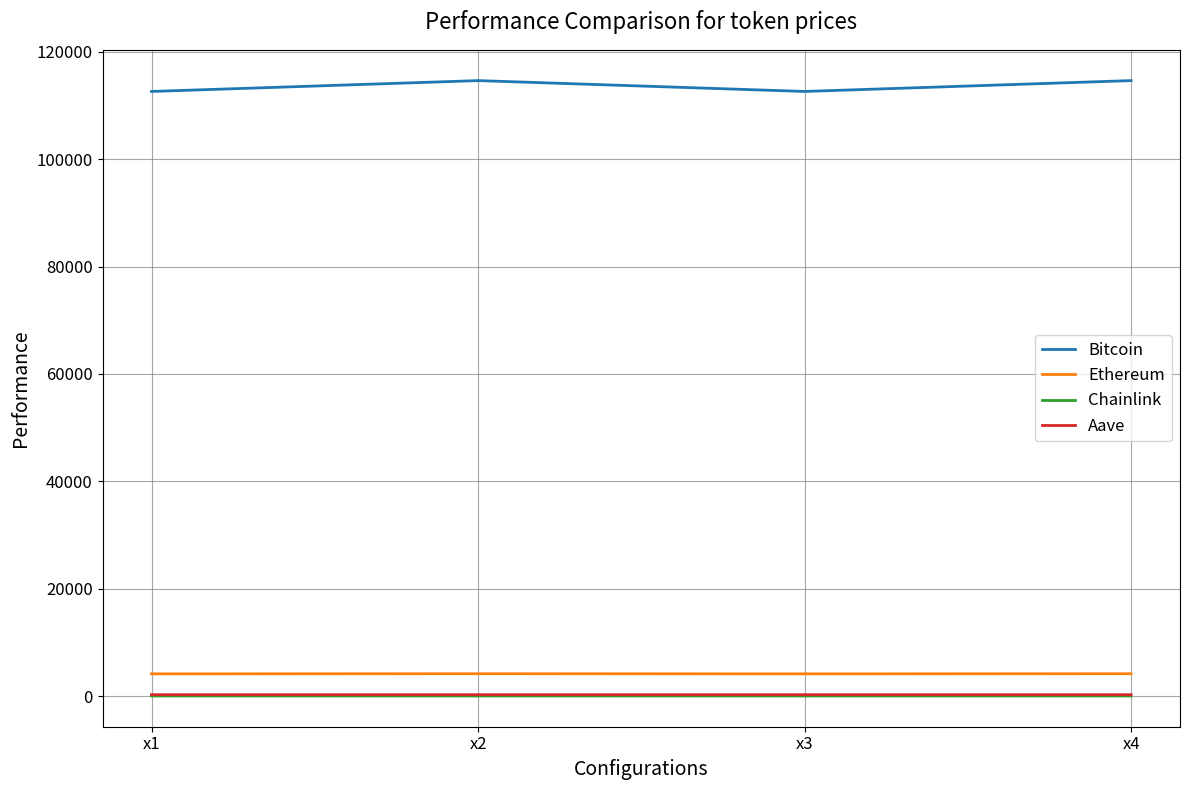

Which series has the largest total across all categories?

Bitcoin